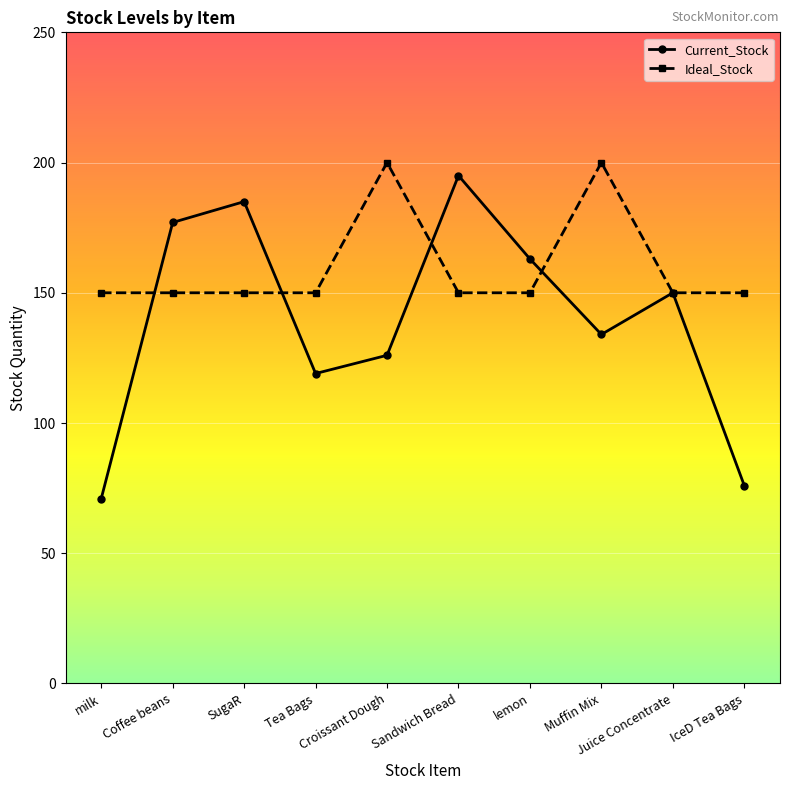

What is the greatest value displayed?

200